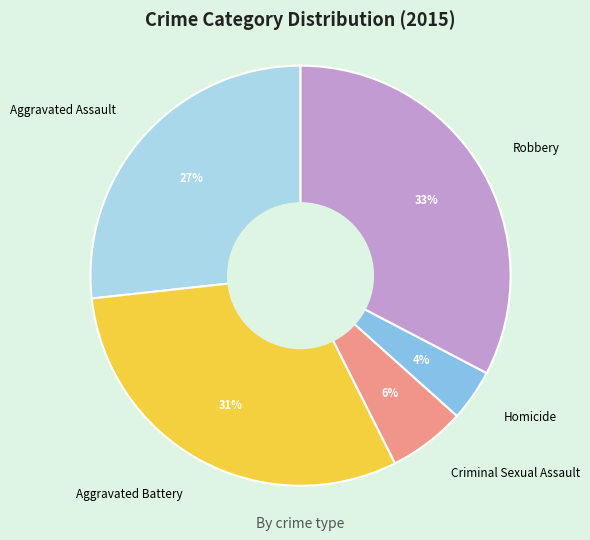

Do Aggravated Battery and Aggravated Assault together represent more than half of the pie?

Yes